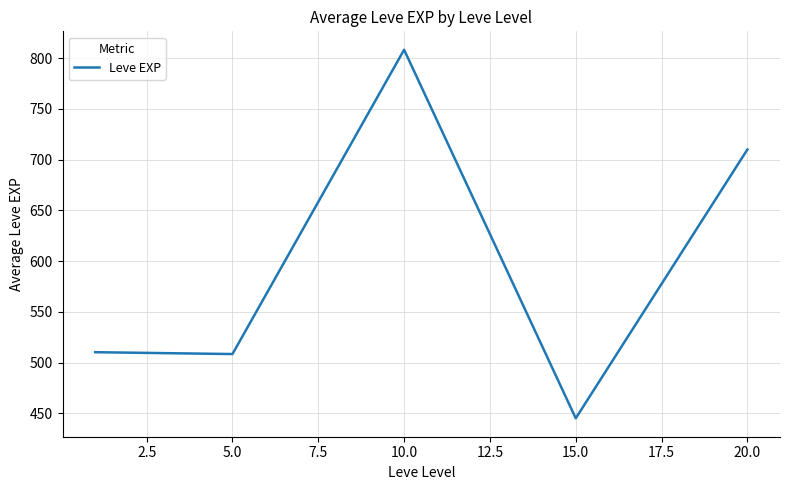

True or false: there are more than 2 points higher than both neighbors.

False